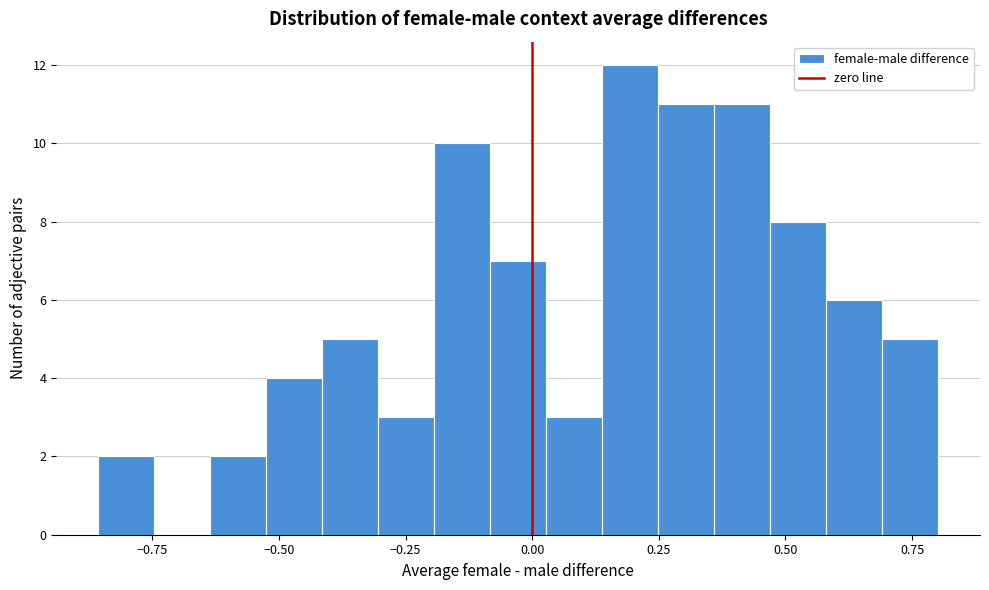

Read against the x-axis, roughly where is the centre of the tallest bar?

0.20